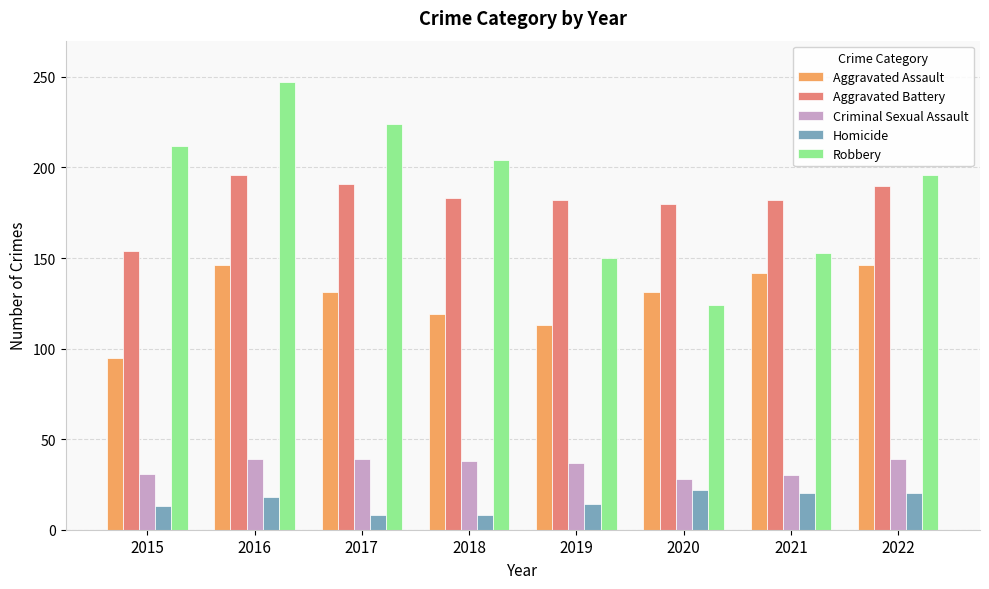

The value of Aggravated Battery at 2017 is 191. True or false?

True